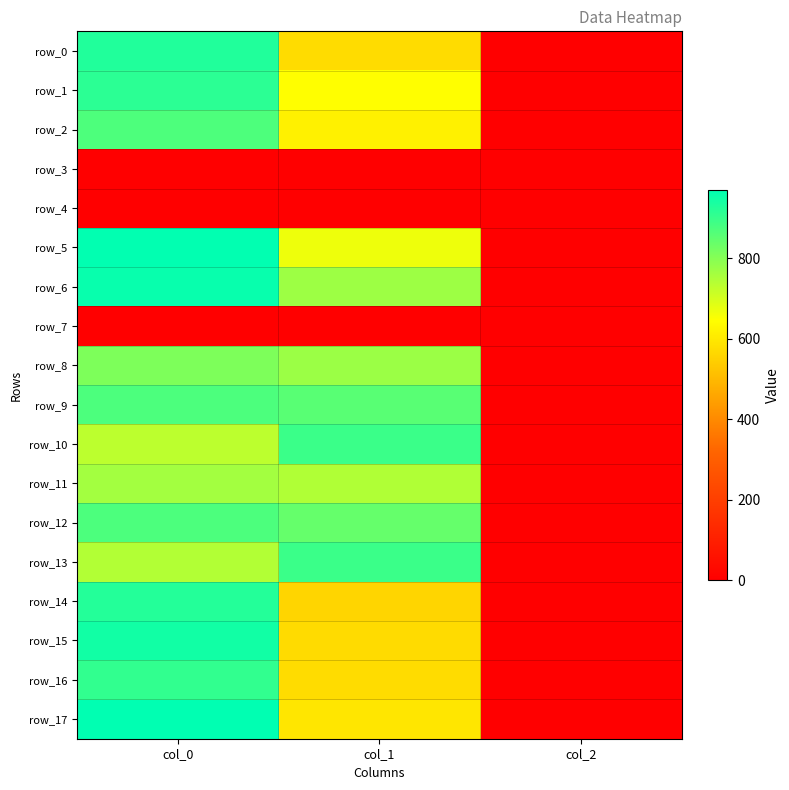

What is the total value across all series at col_0?

13176.7